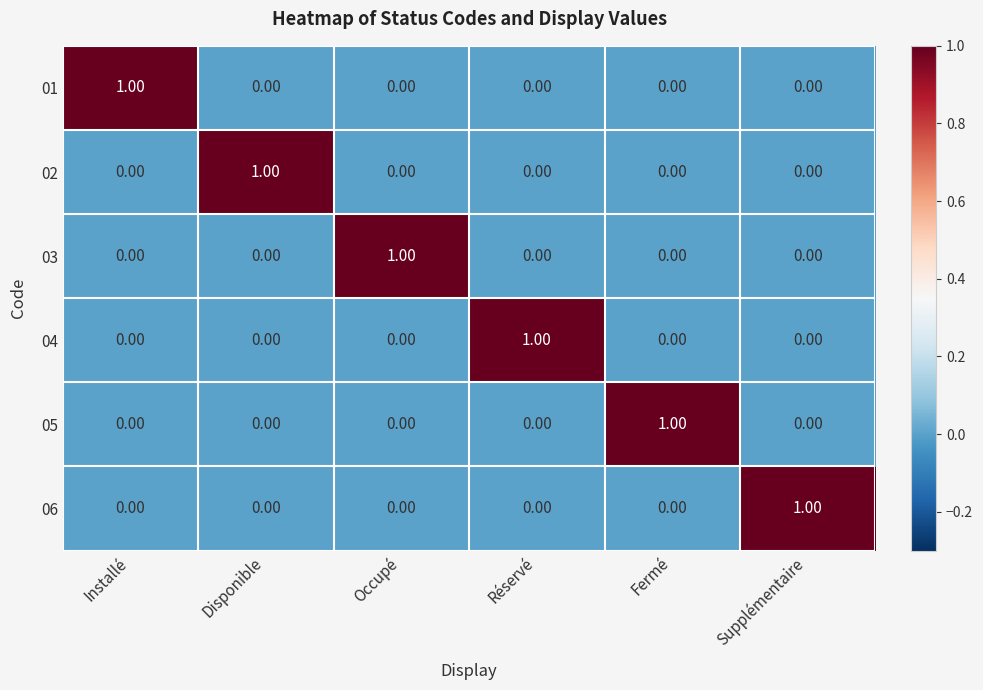

Count the number of categories in the chart.

6